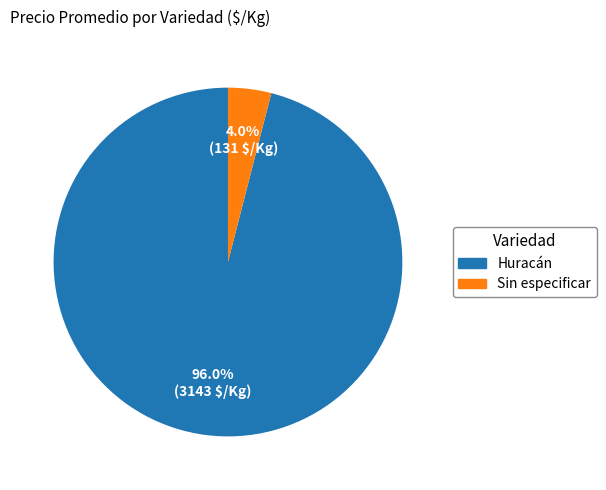

Does any single category account for the majority?

Yes